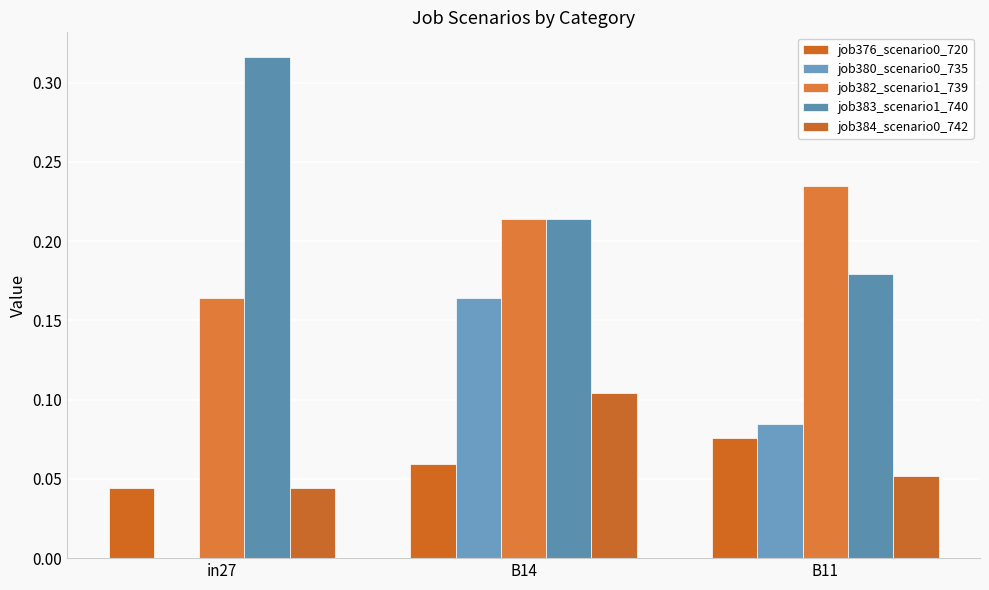

How many series are shown in this chart?

5